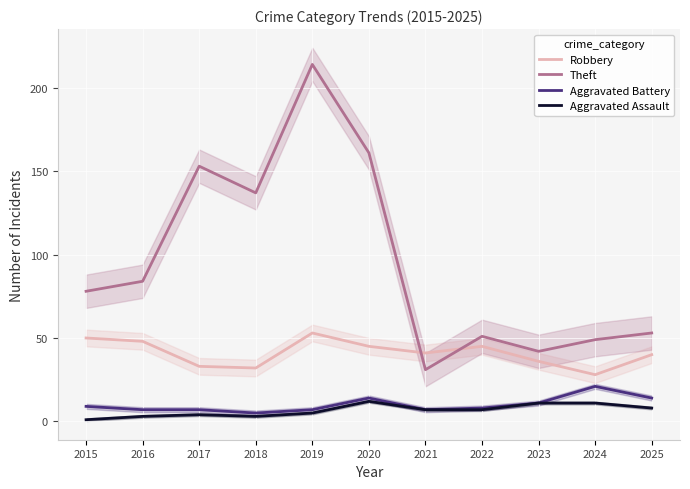

What is the greatest value displayed?

214